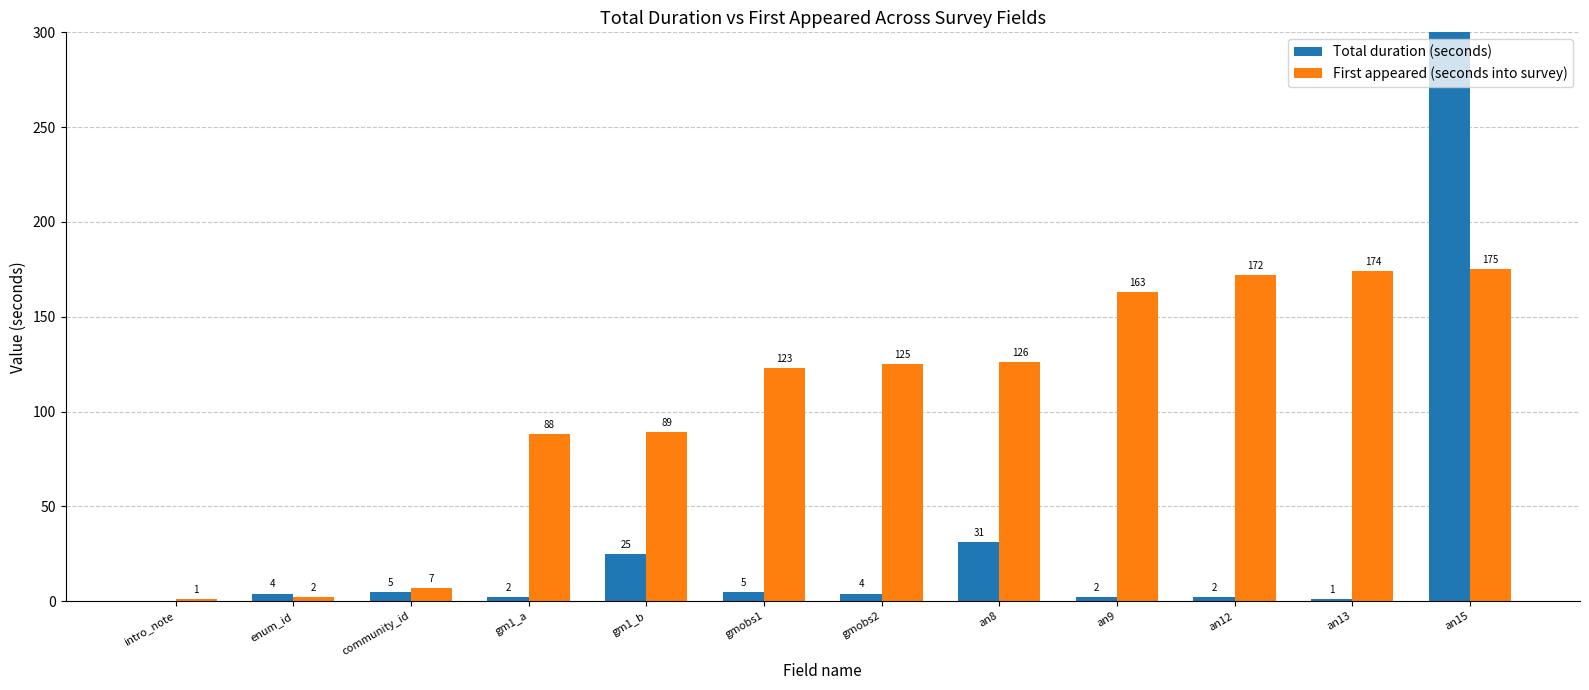

List the labels in order of First appeared (seconds into survey) value, largest first.

an15, an13, an12, an9, an8, gmobs2, gmobs1, gm1_b, gm1_a, community_id, enum_id, intro_note